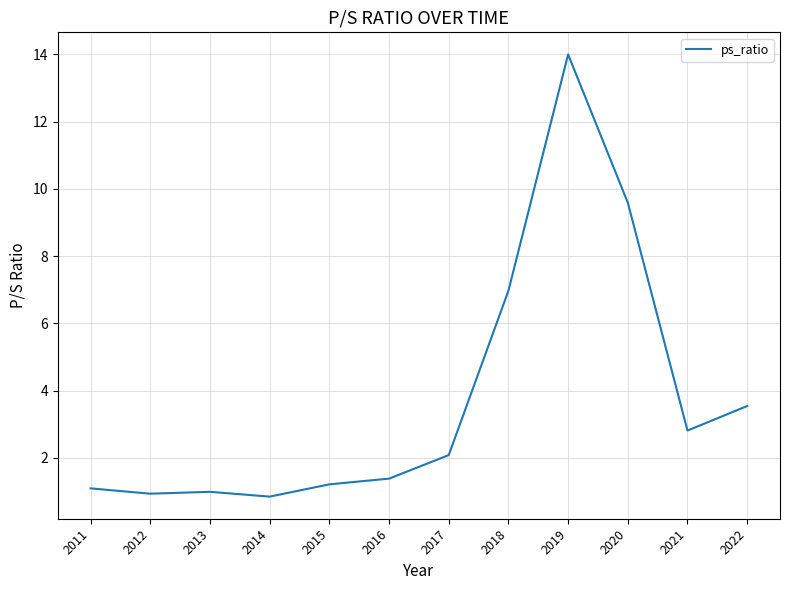

What is the approximate value at 2015?

1.2